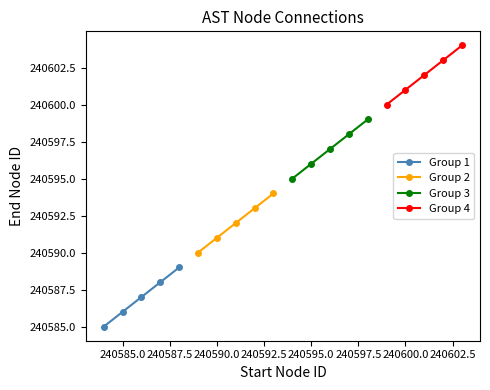

What are all the series names shown in the legend?

Group 1, Group 2, Group 3, Group 4